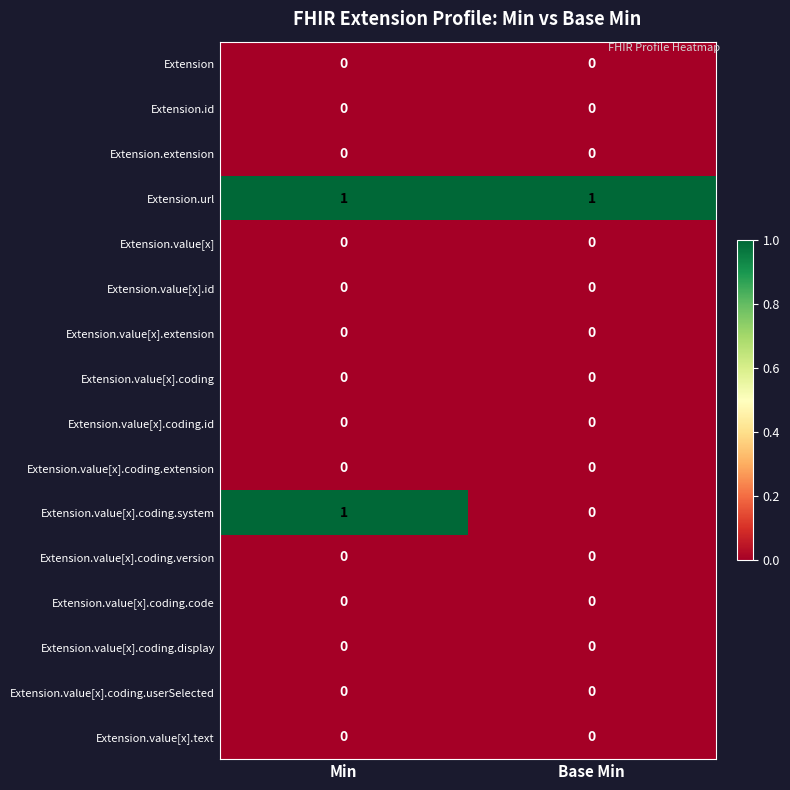

Which series has the widest spread of values?

Extension.value[x].coding.system